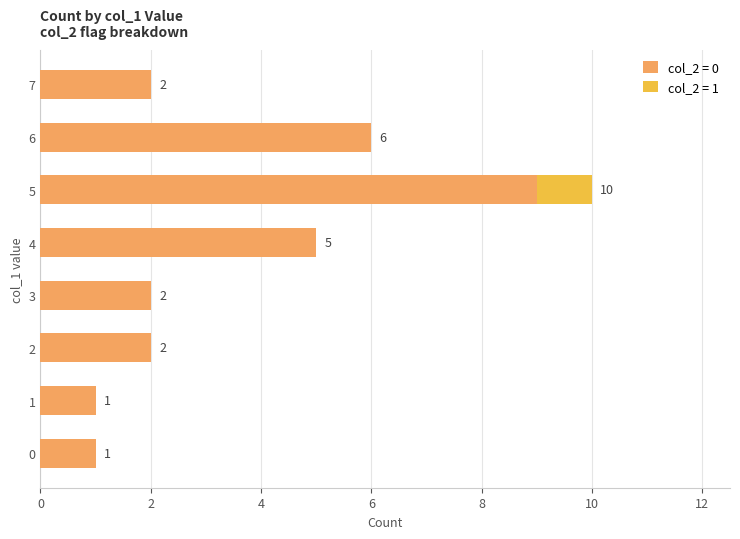

True or false: col_2 = 0 has a value of 1 at 1.

True